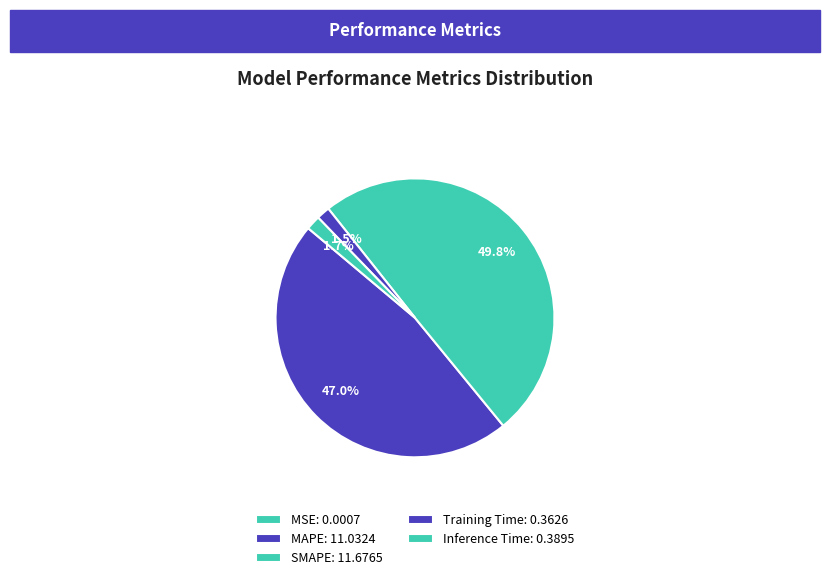

Rank the categories by value from highest to lowest.

SMAPE, MAPE, Inference Time, Training Time, MSE